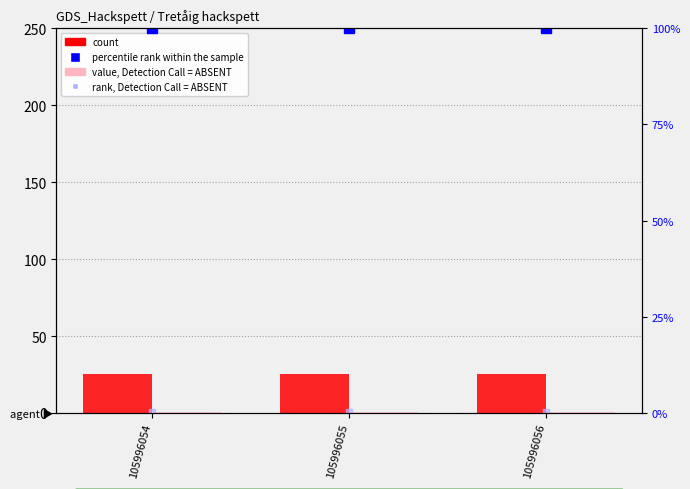

What is the greatest value displayed?

100.0